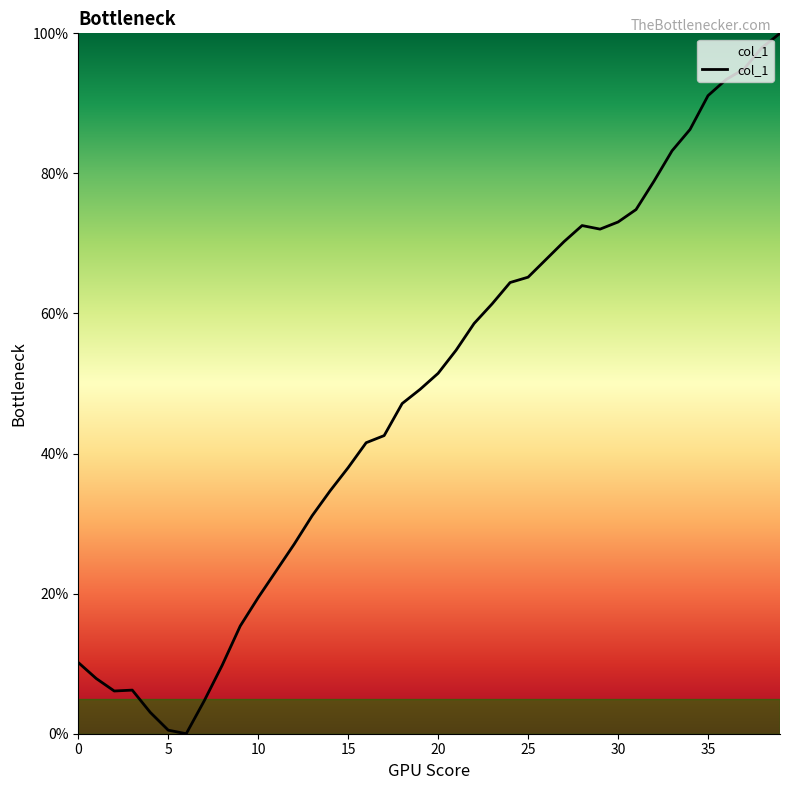

How many lines are shown in the chart?

1